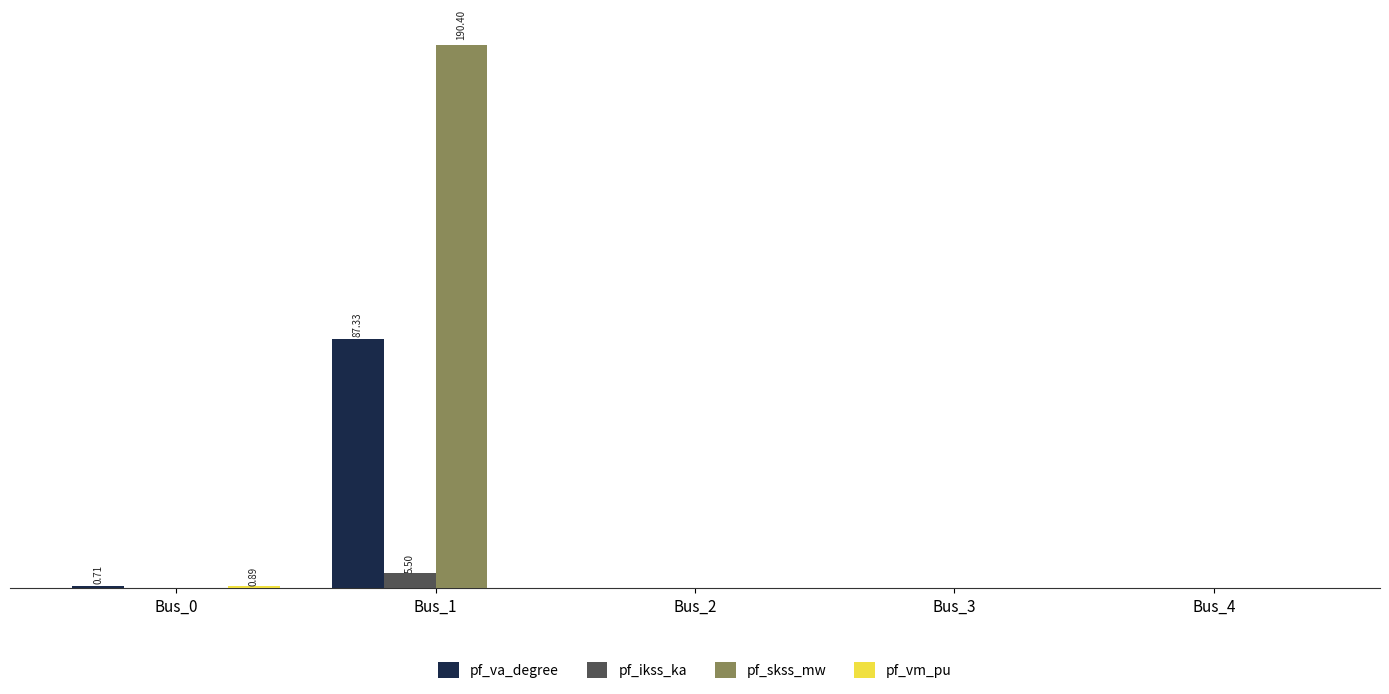

Where is pf_ikss_ka nearest to the value 2?

Bus_0